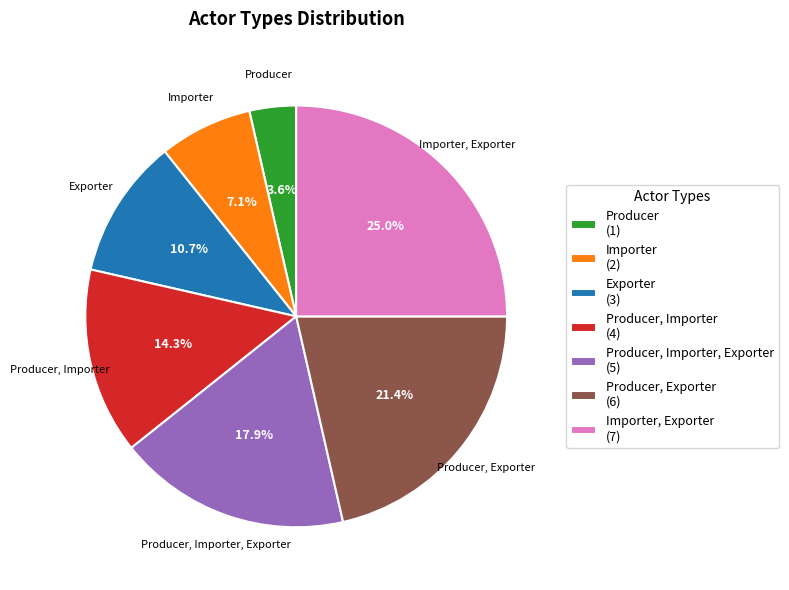

Which category has the smallest portion of the pie?

Producer (1)